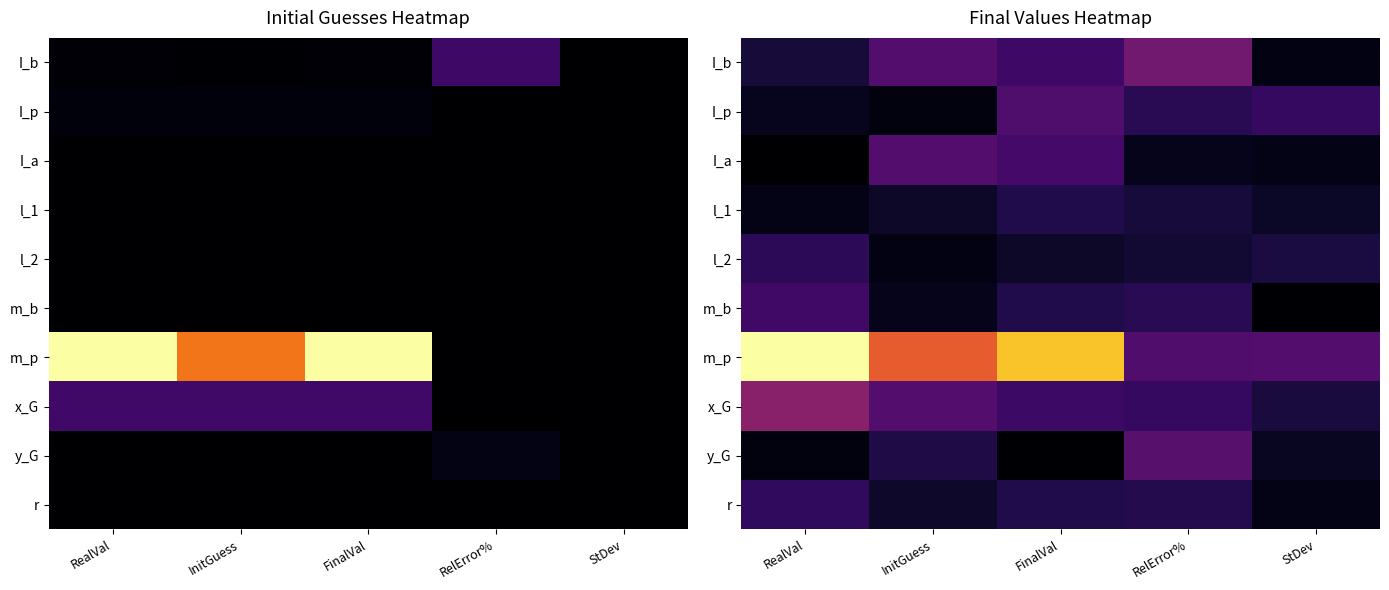

Is the value of r at RelError% greater than the value of l_1 at RealVal?

Yes